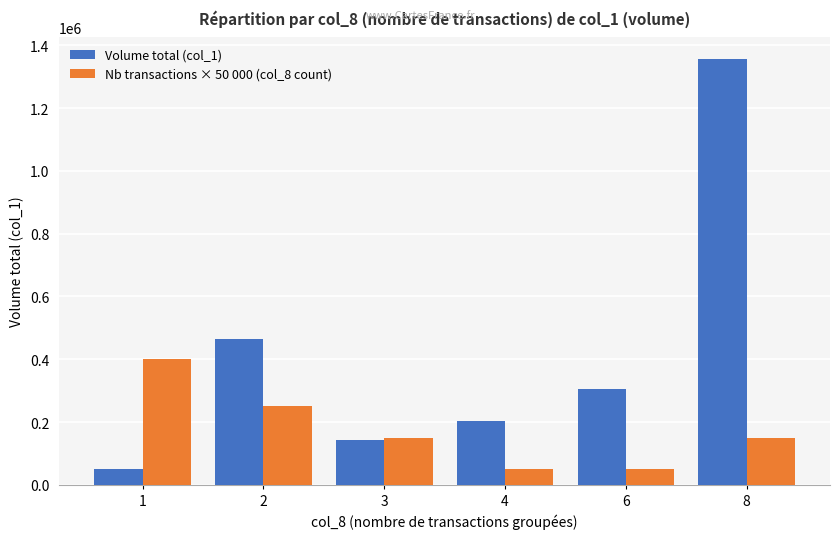

At which category is the sum across all series the highest?

8